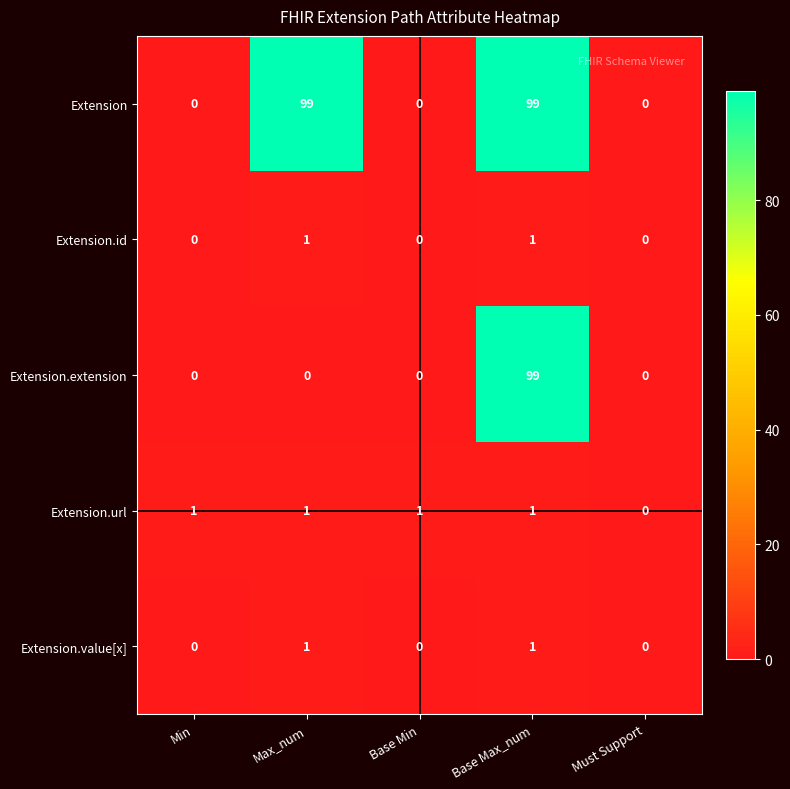

Is it true that Extension.id equals 2 at Max_num?

False